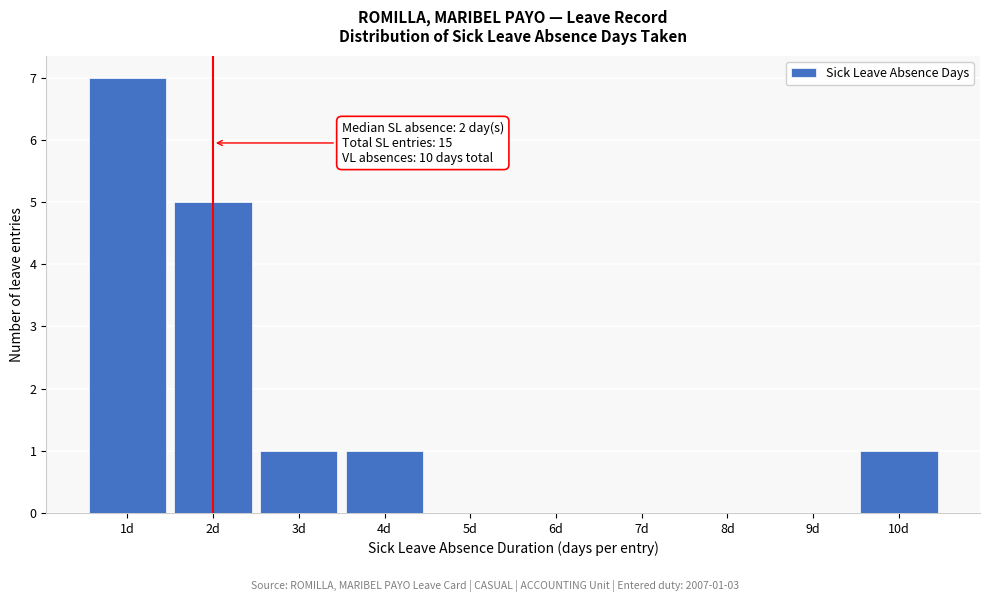

Over which range of the x-axis is the bar tallest?

0.5 to 1.5